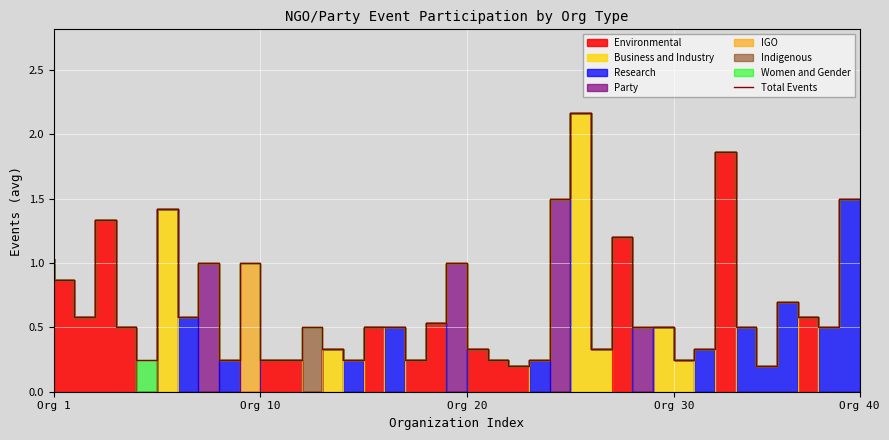

The value at 5 is 0.4. True or false?

False